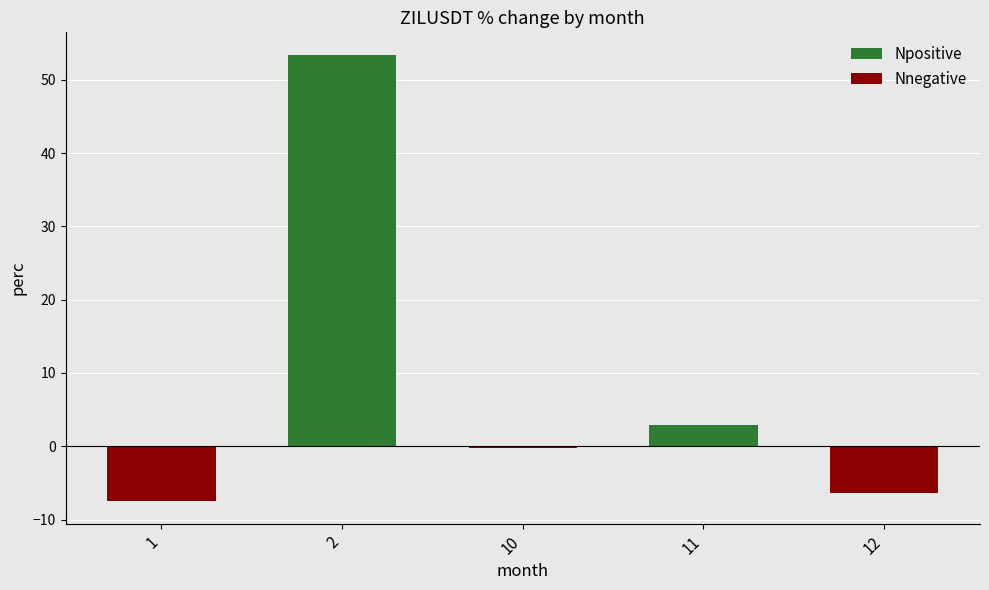

Reading left to right, transcribe all the data shown in this chart.

Npositive: 0.0	53.4	0.0	2.8	0.0
Nnegative: -7.5	0.0	-0.2	0.0	-6.4